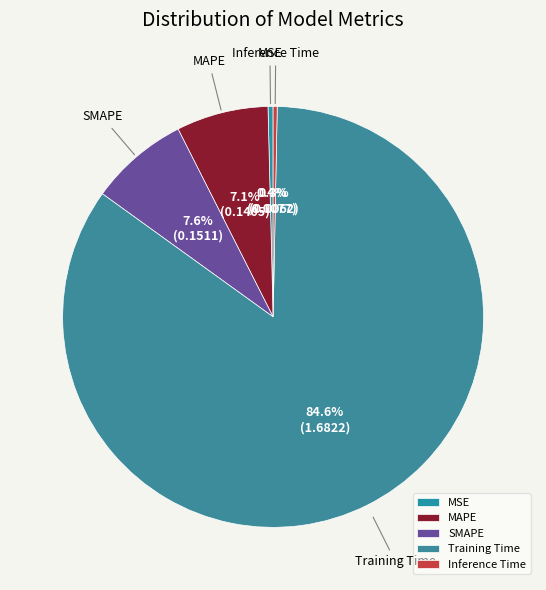

Is it true that Inference Time is 12% of the pie?

False